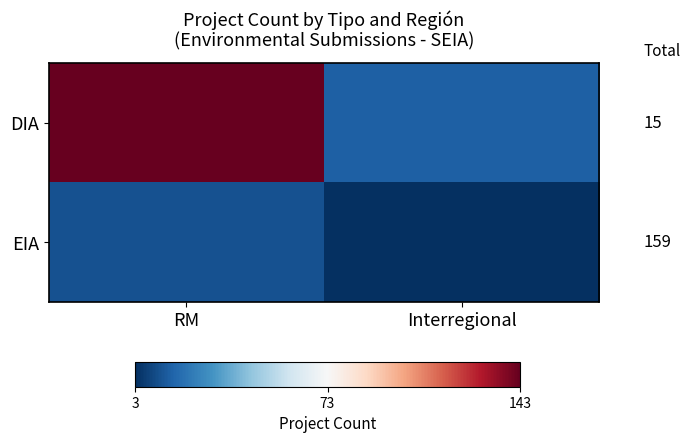

List the series in order of their peak value, lowest first.

EIA, DIA